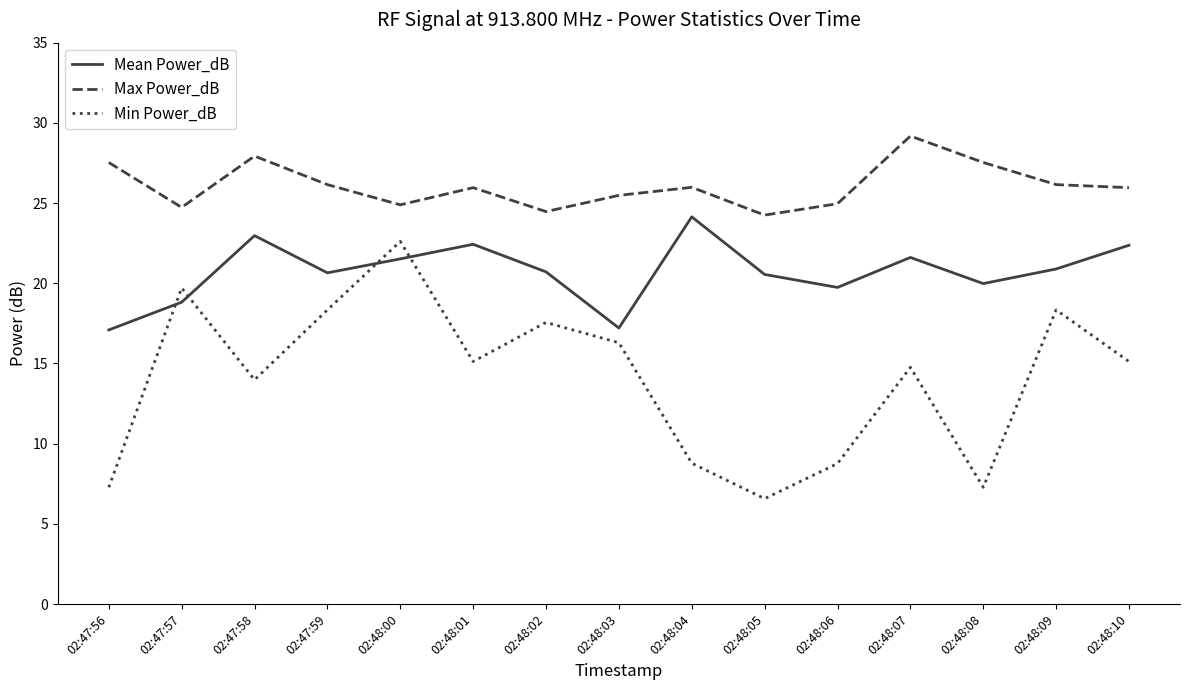

Is this an area chart (filled region under the line)?

No